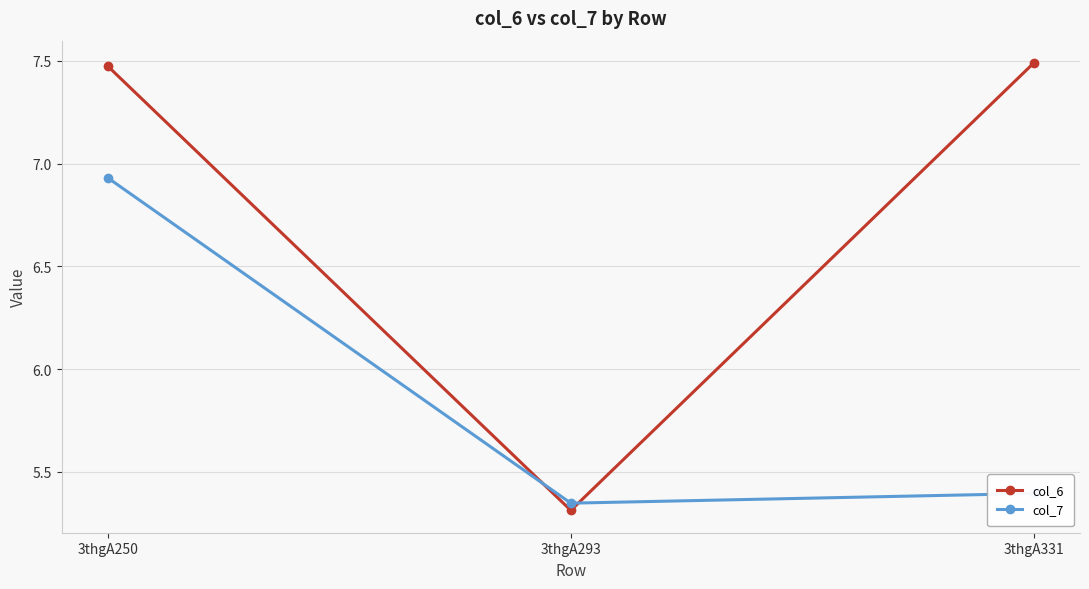

Rank the series at 3thgA250 from lowest to highest value.

col_7, col_6